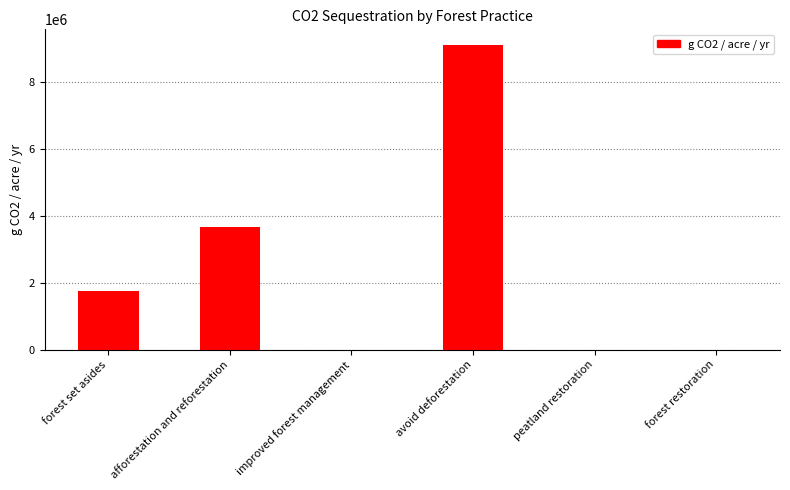

What is the approximate value at forest set asides?

1746915.2